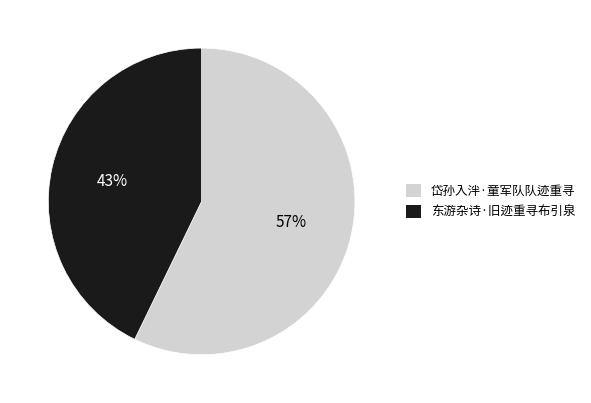

How many segments does this pie chart have?

2